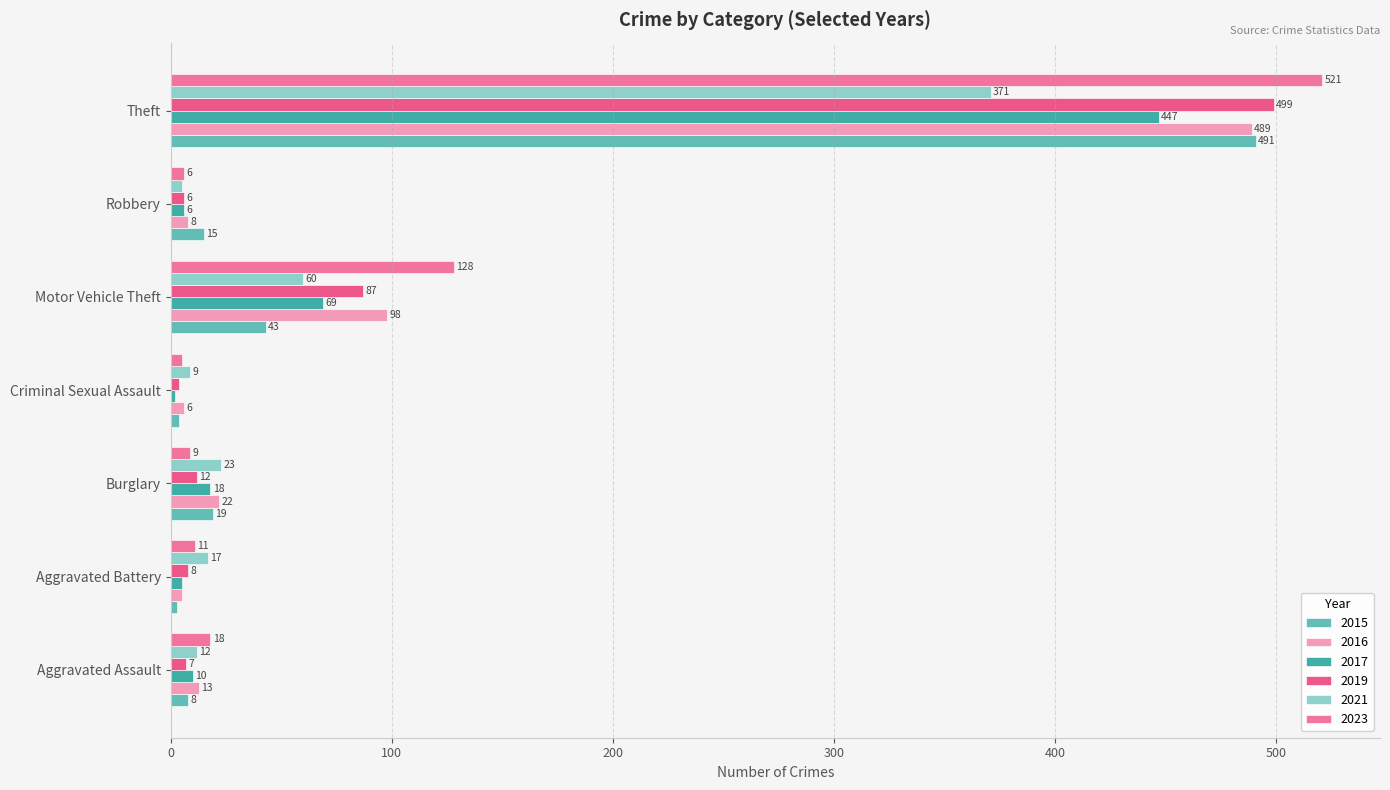

List the series in order of their peak value, lowest first.

2021, 2017, 2016, 2015, 2019, 2023